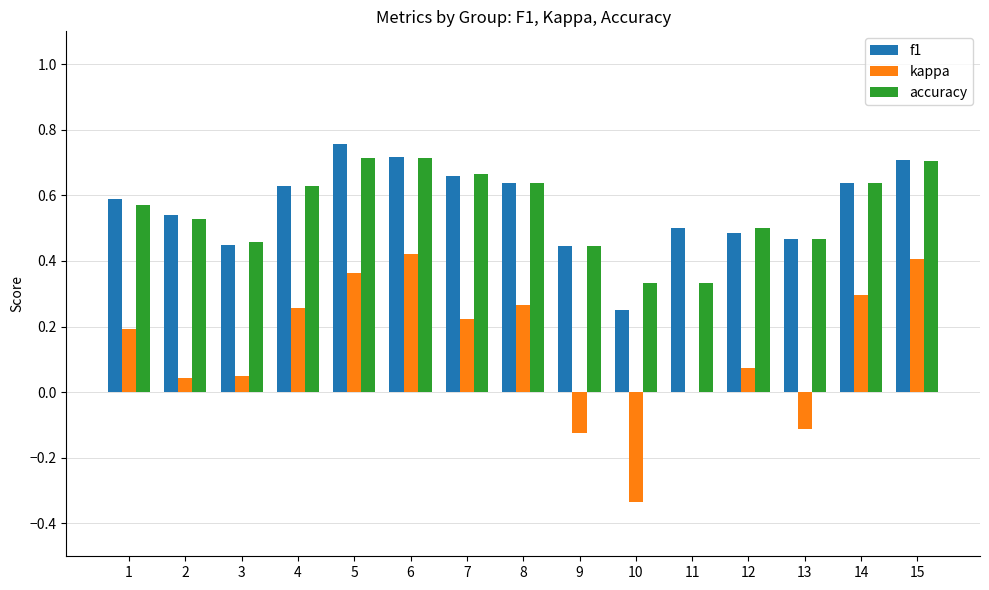

Is the value of f1 at 7 greater than the value of accuracy at 6?

No